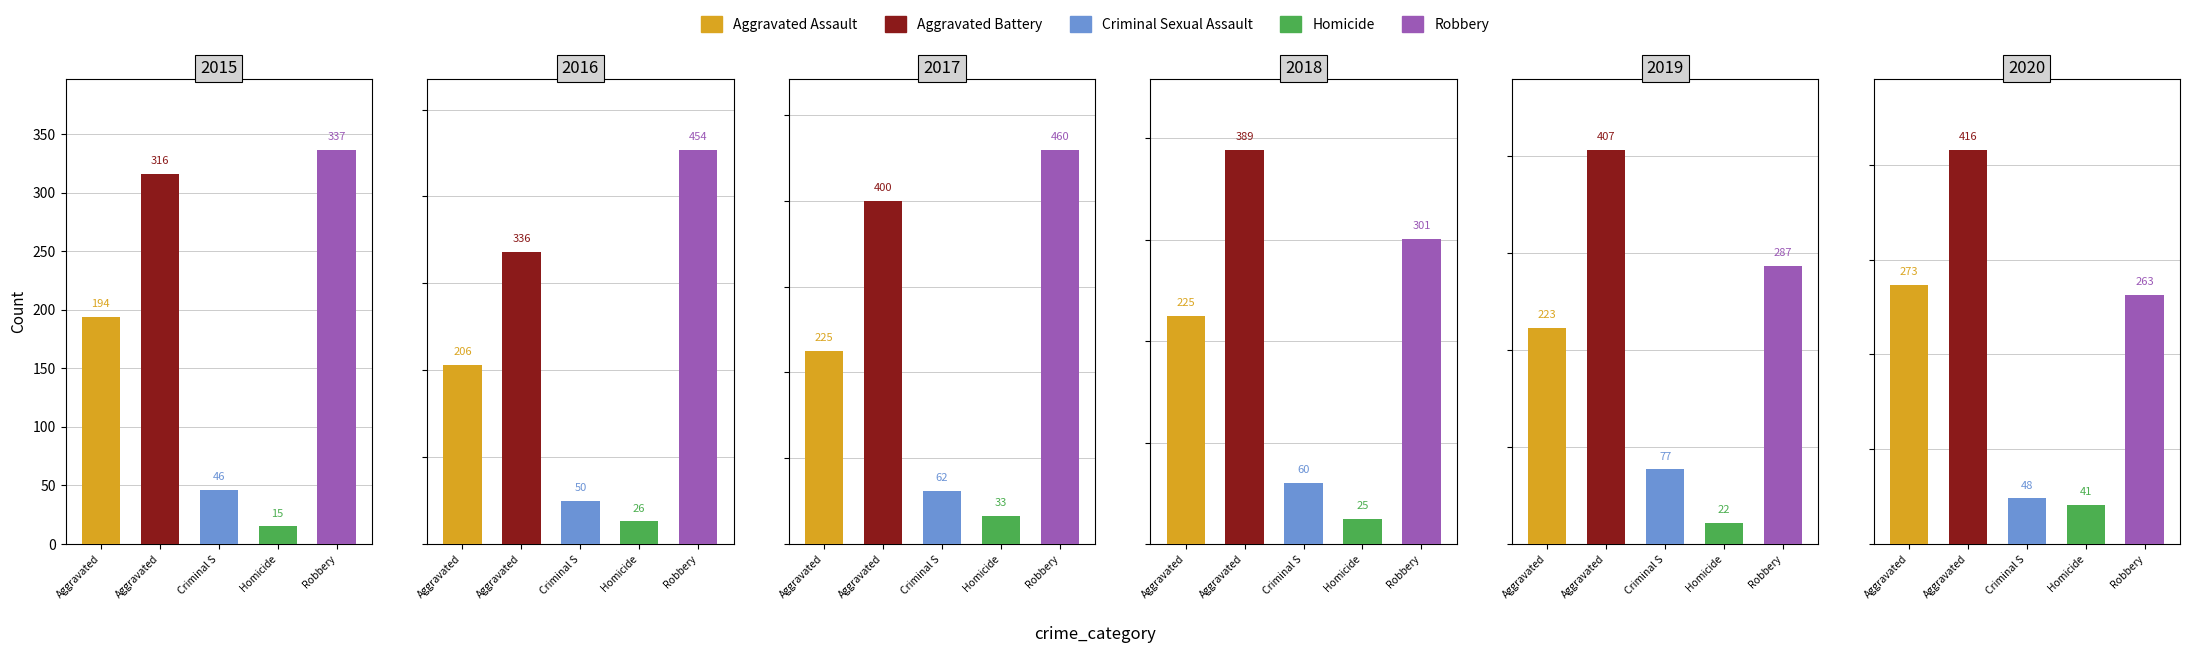

The value of Homicide at 2019 is 32. True or false?

False